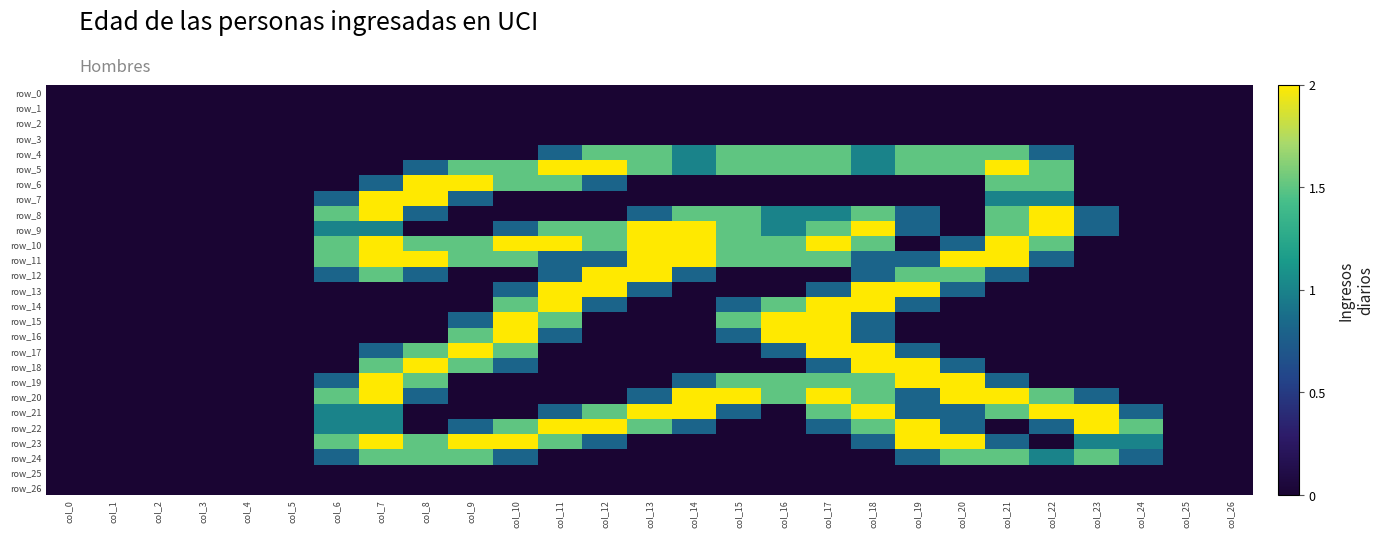

Which series changed the most between col_12 and col_21?

row_13